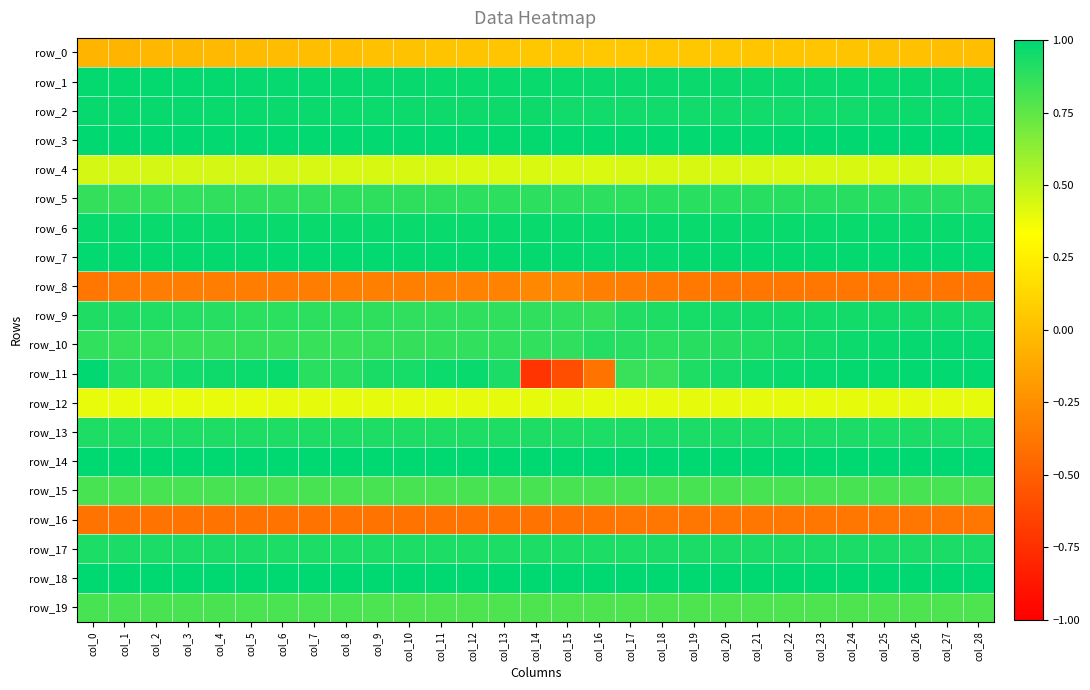

Which label corresponds to the smallest value in the chart?

col_14